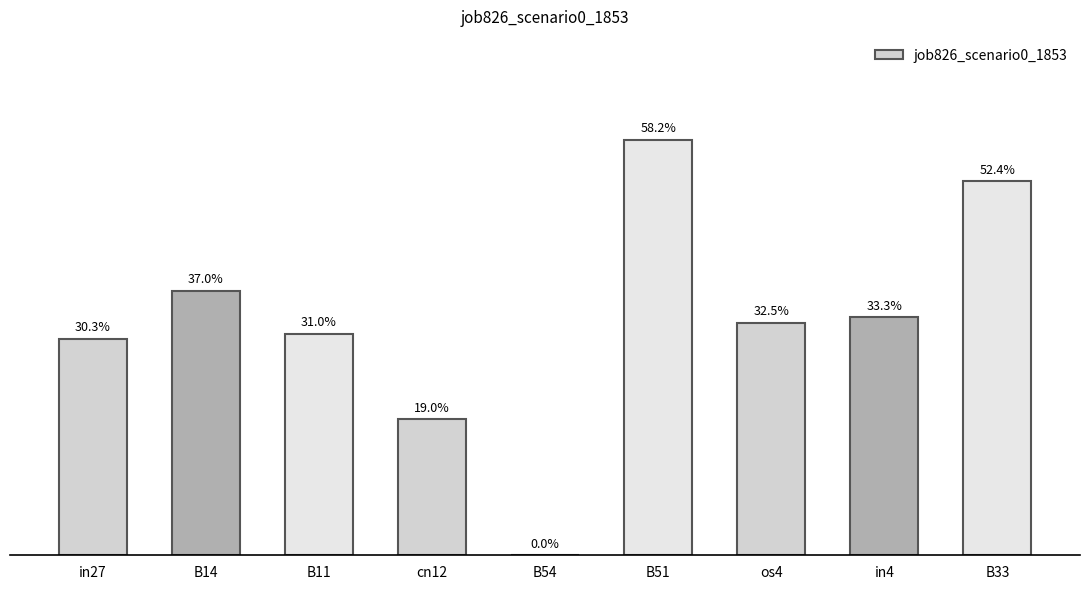

Is it true that the value at os4 is 0.1?

False